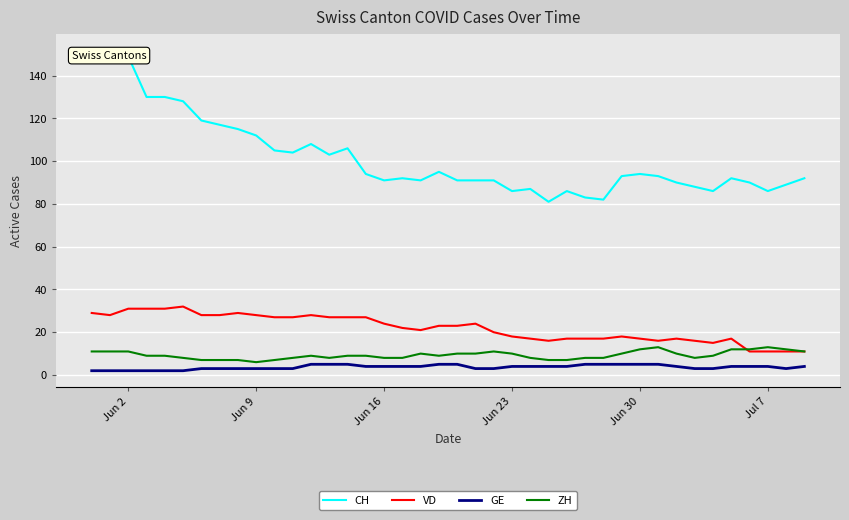

Which series has the largest total across all categories?

CH